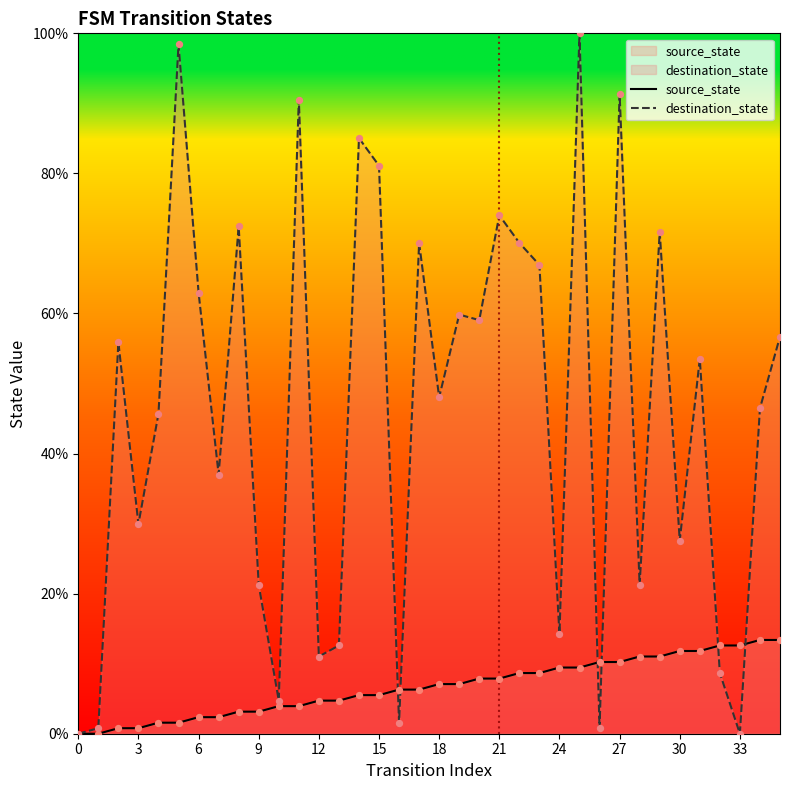

What is the total value across all series at 30?

39.4